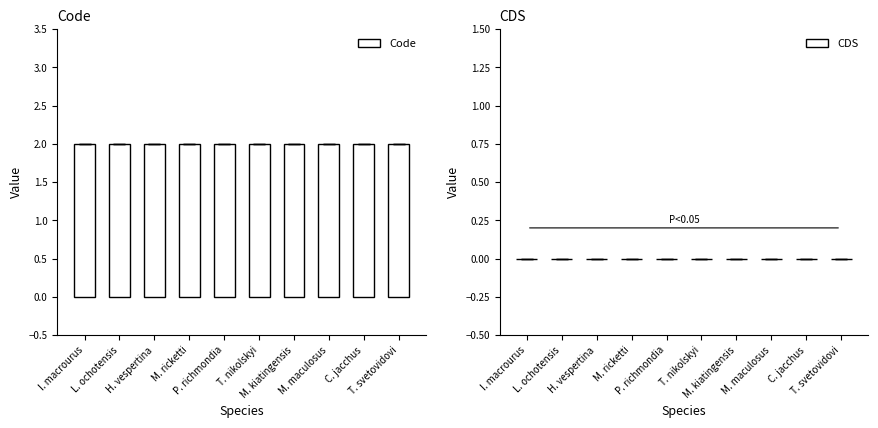

What is the label of the 10th bar from the left?

T. svetovidovi